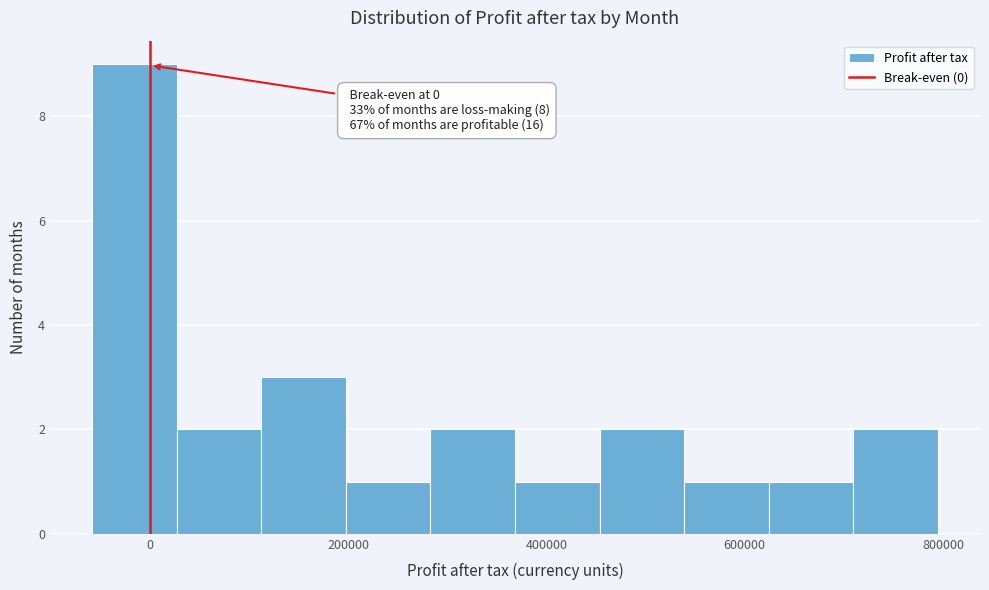

Over which range of the x-axis is the bar tallest?

-60000 to 20000